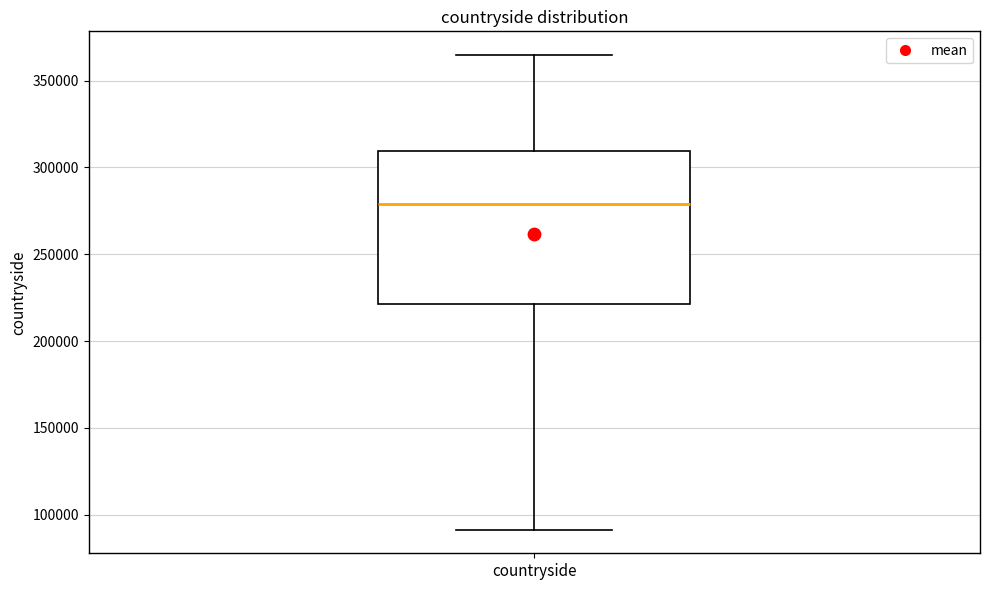

Where is the lower edge of the box for countryside on the y-axis? The values are not printed on the chart, so give them approximately, as read against the axis.

220000